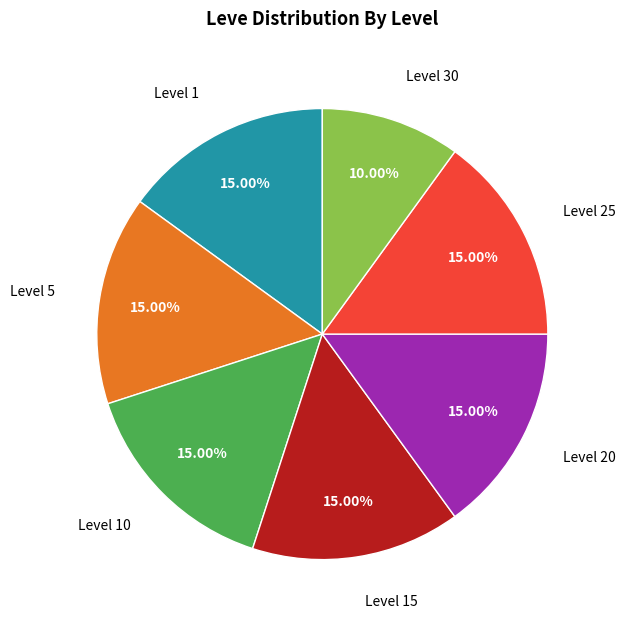

How many slices are in this pie chart?

7